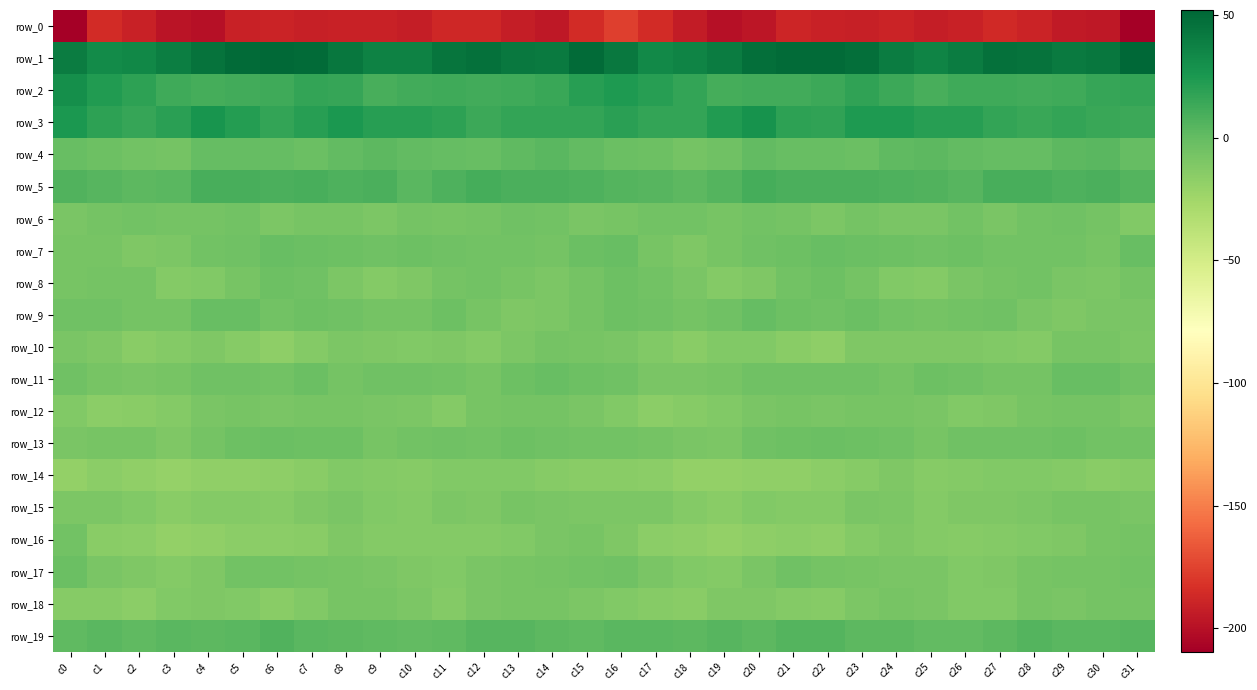

What is the highest value of the row_16 series?

-5.5